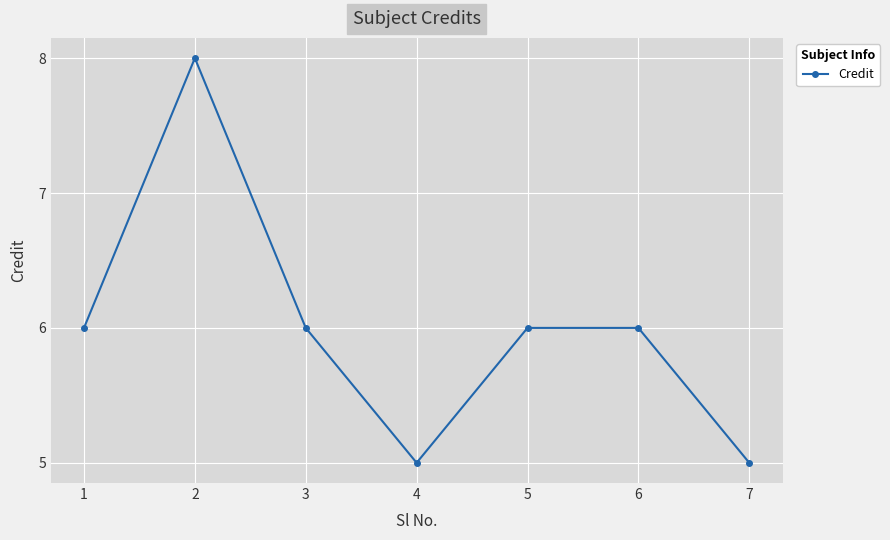

What is the maximum value shown in the chart?

8